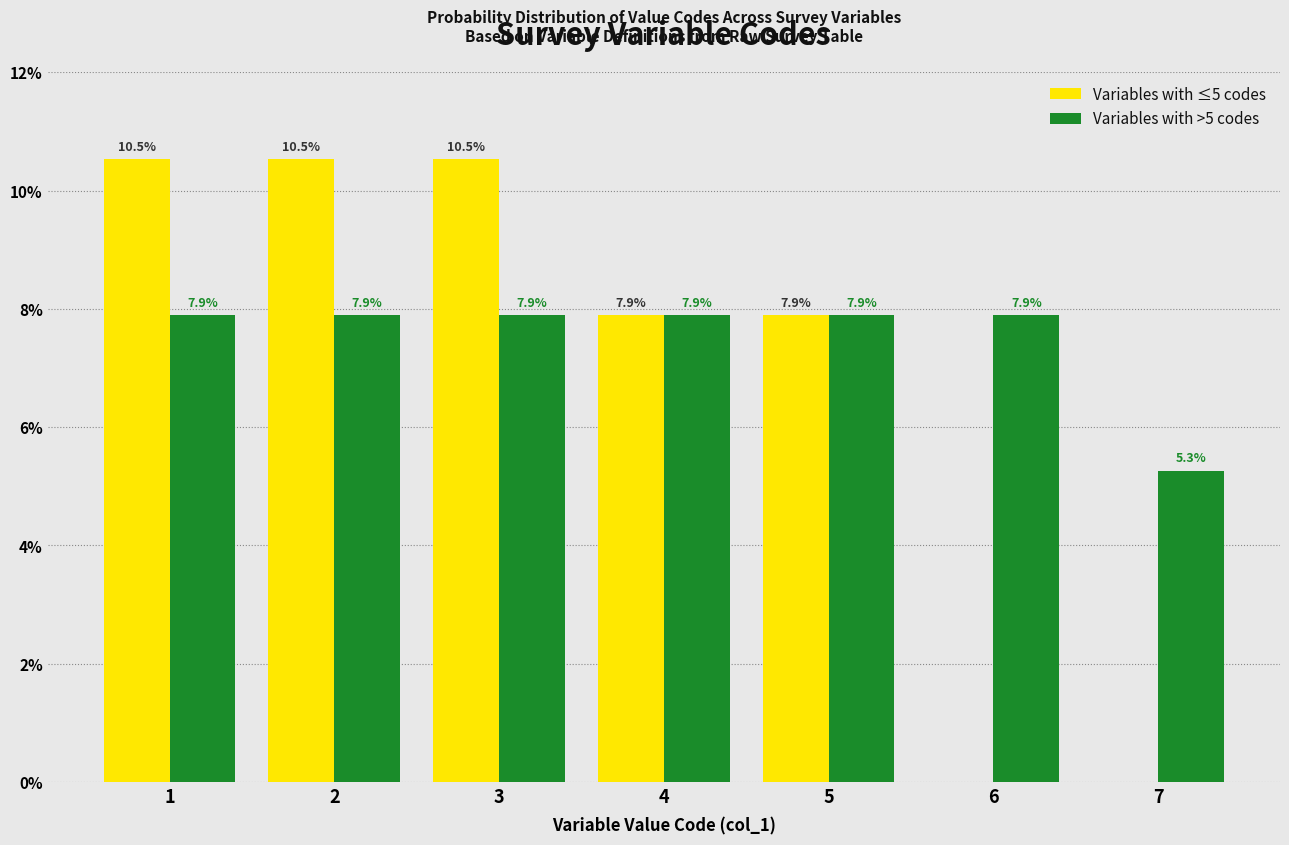

Reading left to right, what are all the values shown in this chart?

Variables with ≤5 codes: 1=10.5	2=10.5	3=10.5	4=7.9	5=7.9	6=0.0	7=0.0
Variables with >5 codes: 1=7.9	2=7.9	3=7.9	4=7.9	5=7.9	6=7.9	7=5.3